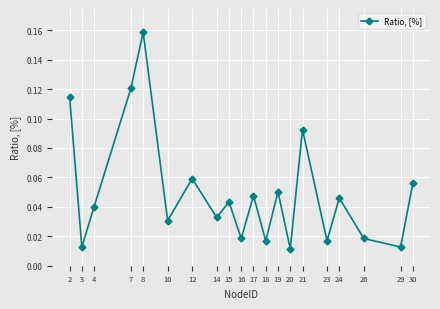

True or false: there are more than 0 points higher than both neighbors.

True